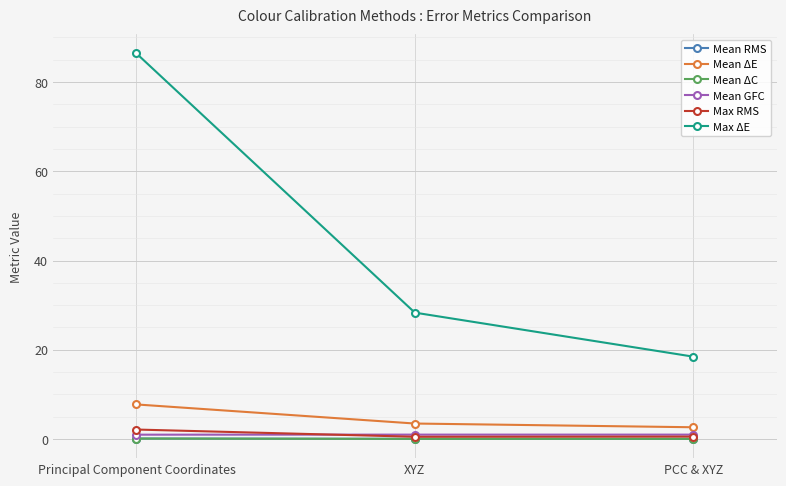

Is it true that Mean ΔE equals 3.5 at XYZ?

True